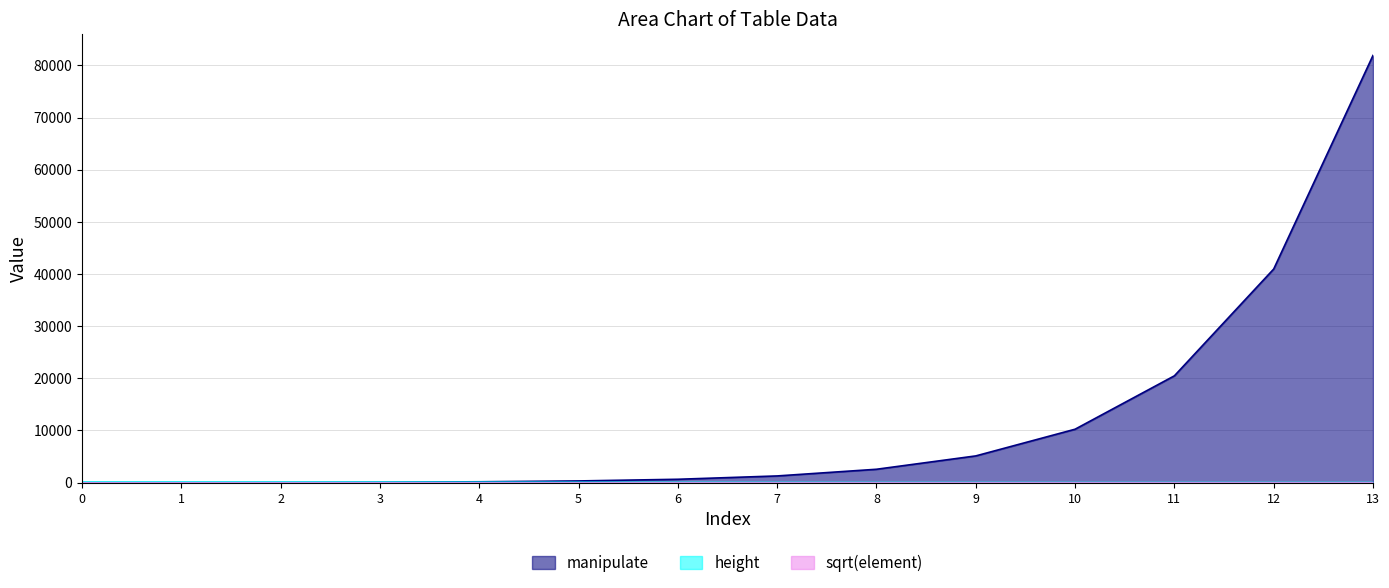

Which series has the largest range (max minus min)?

manipulate